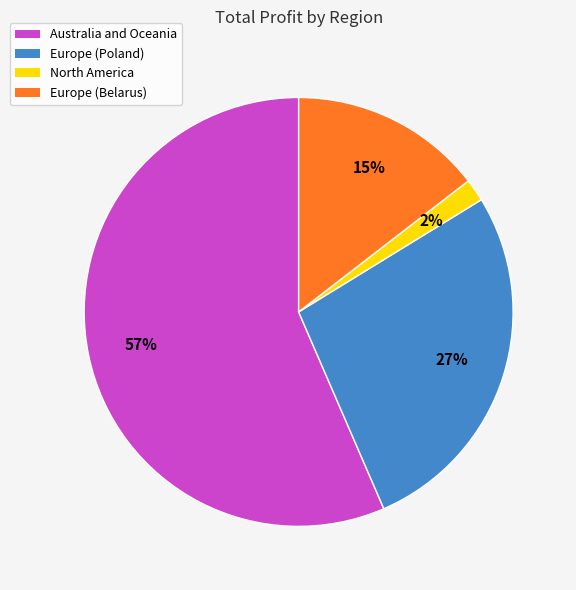

To the nearest percent, what is the average slice percentage?

25%